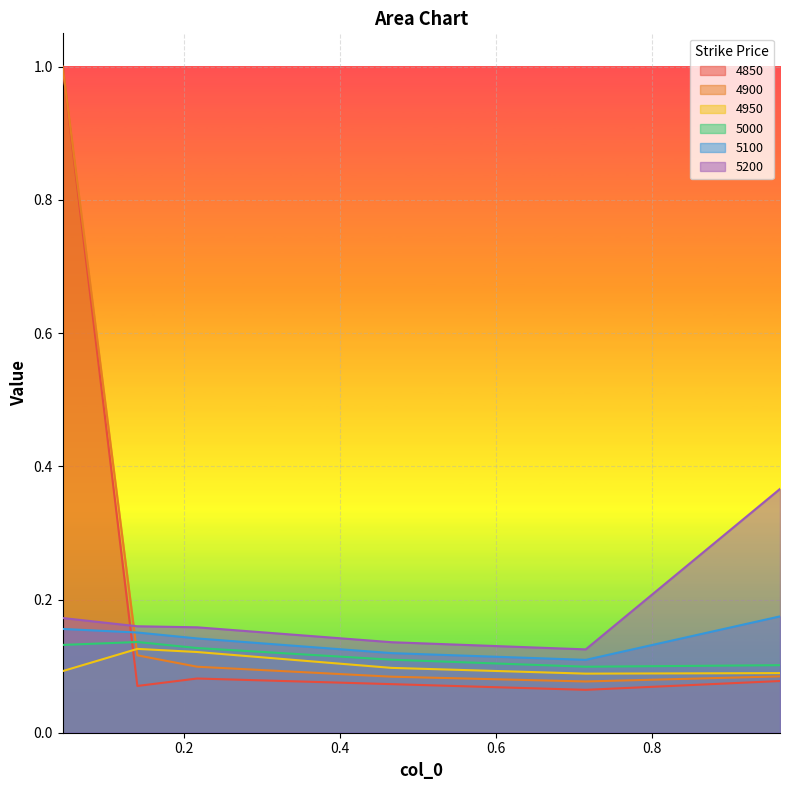

What position from the right is 0.1397260273972603?

5